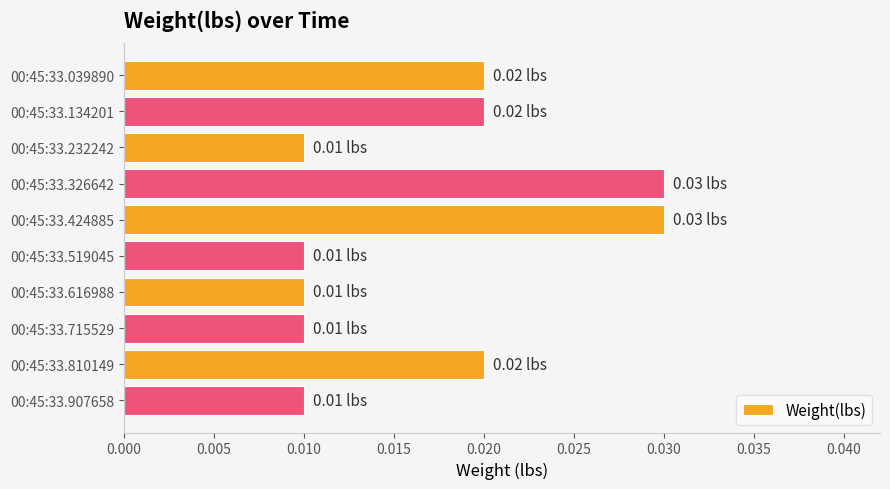

Which has a higher value, 00:45:33.424885 or 00:45:33.232242?

00:45:33.424885